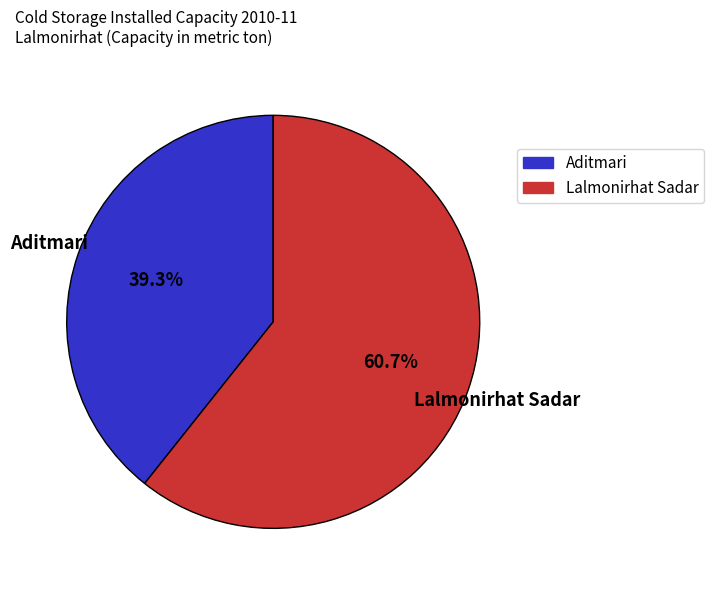

What is the majority slice?

Lalmonirhat Sadar